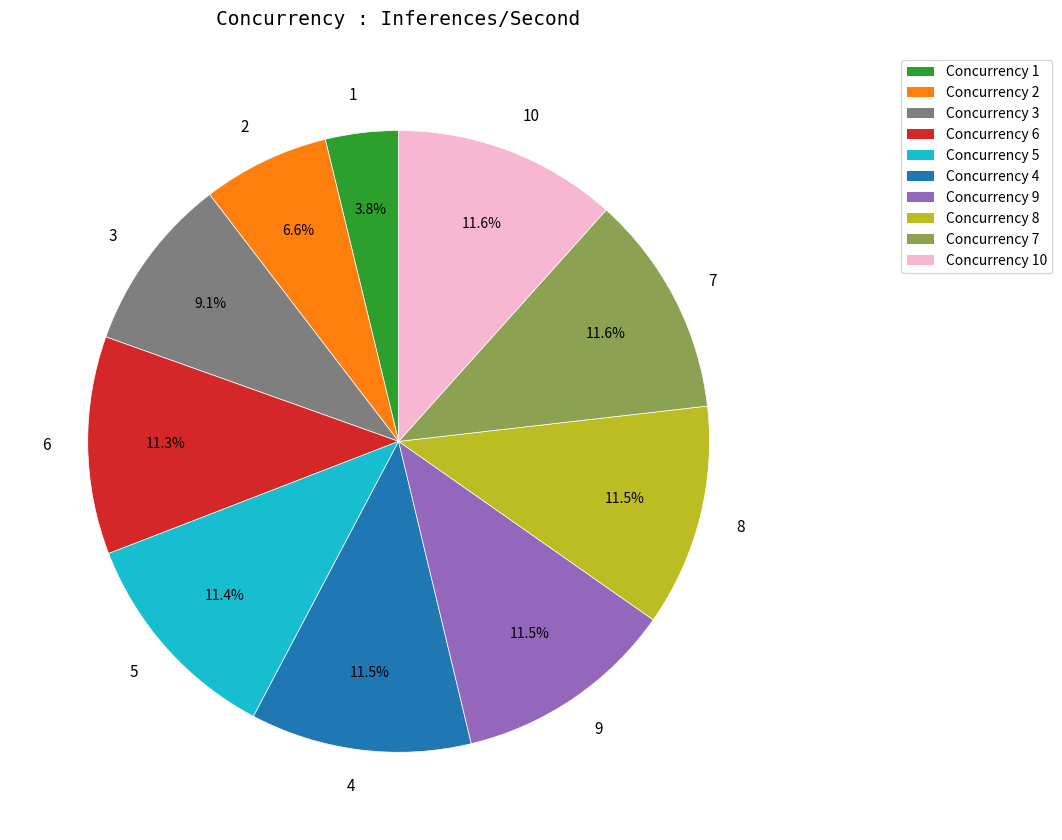

Is it true that 1 is 4% of the pie?

True